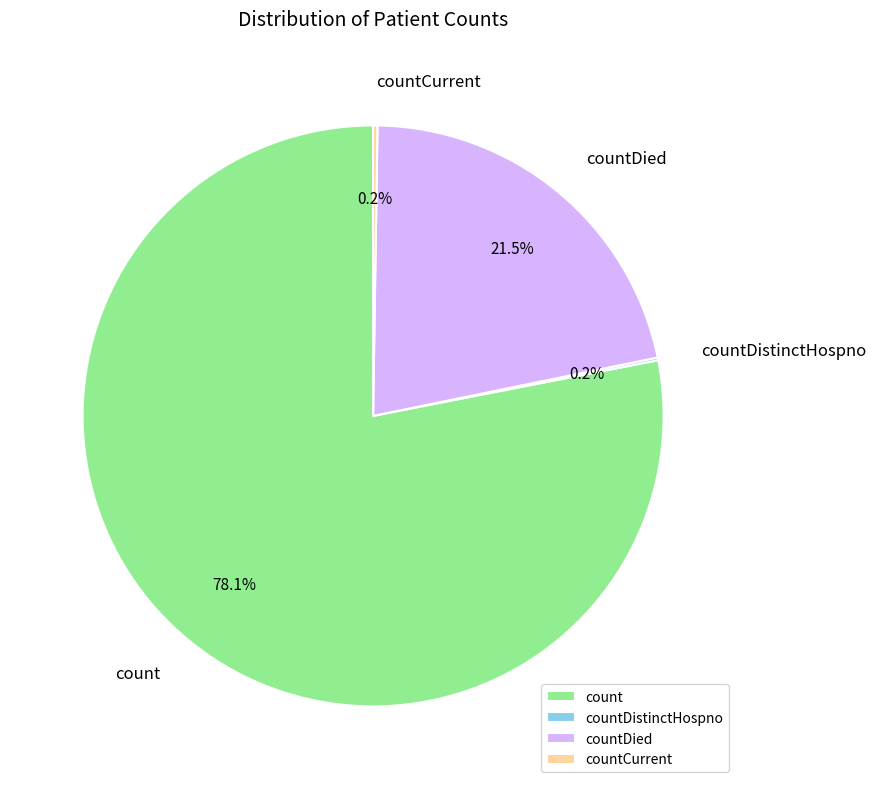

How much of the chart is everything except count?

21.9%